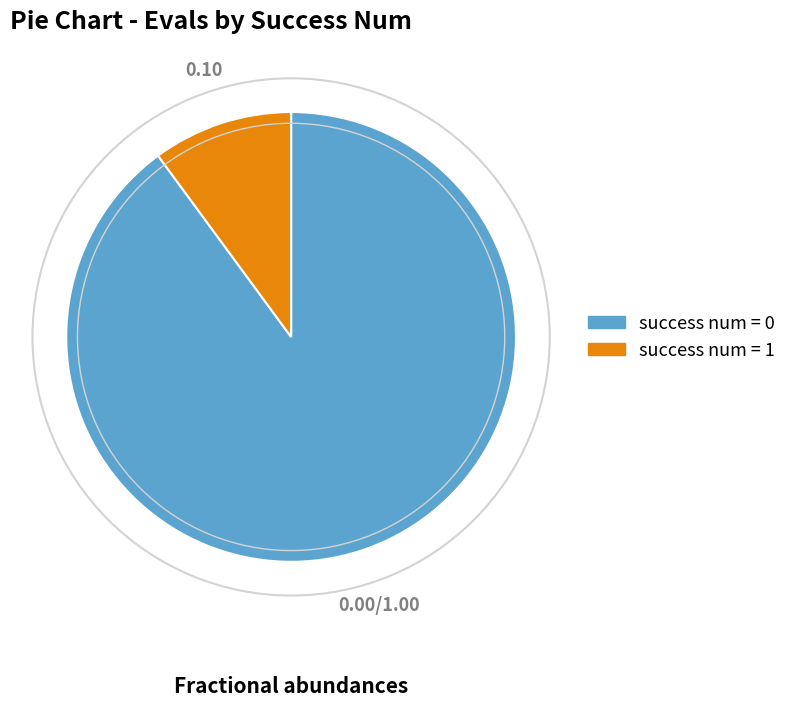

Is there a majority slice in this chart?

Yes